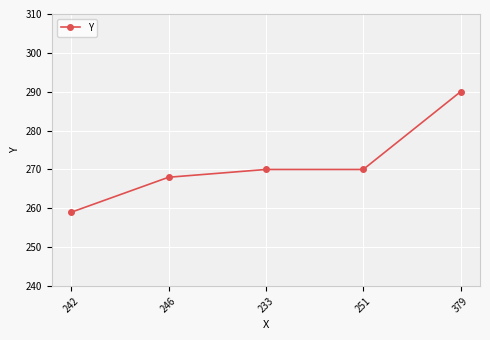

Count the number of categories in the chart.

5